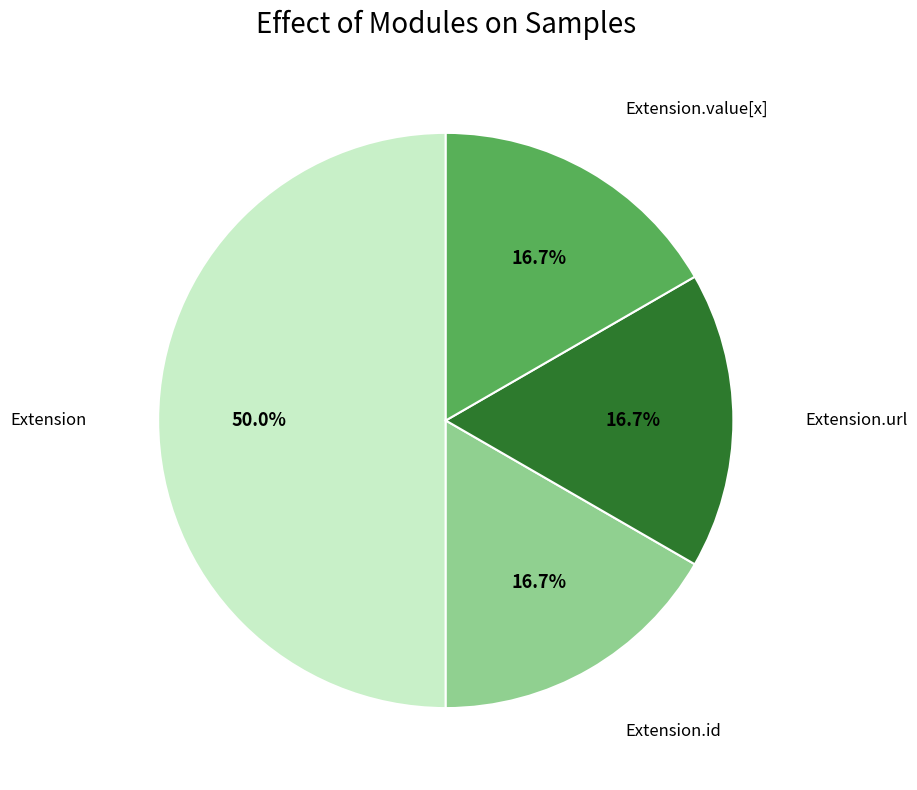

Is Extension.id the majority of the pie?

No